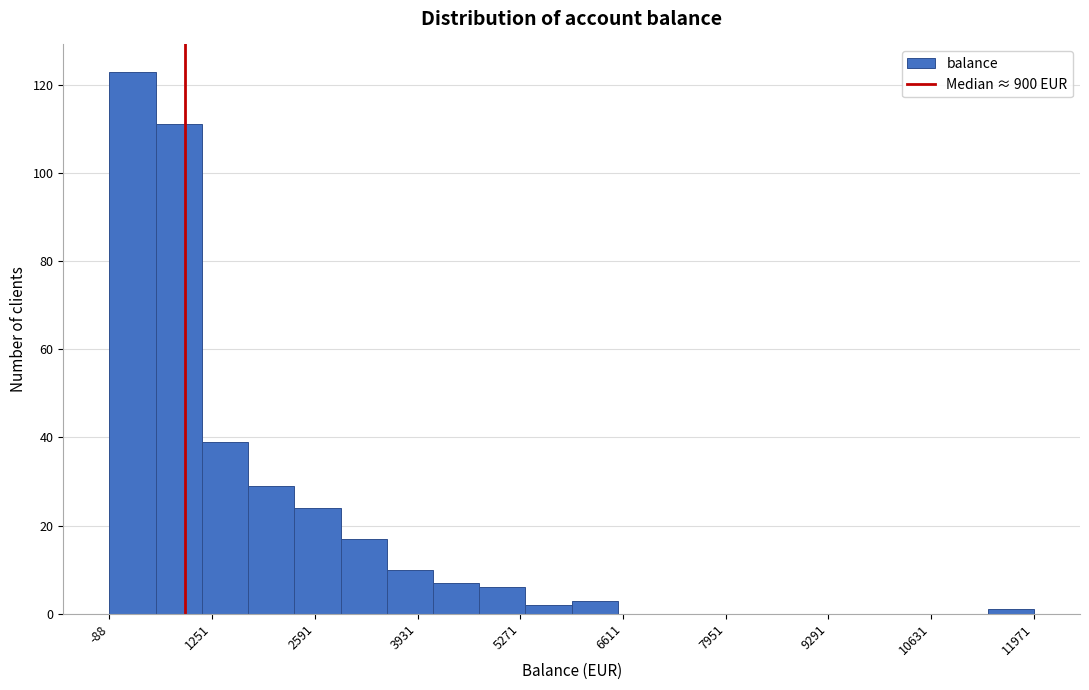

Read against the x-axis, roughly where is the centre of the tallest bar?

200